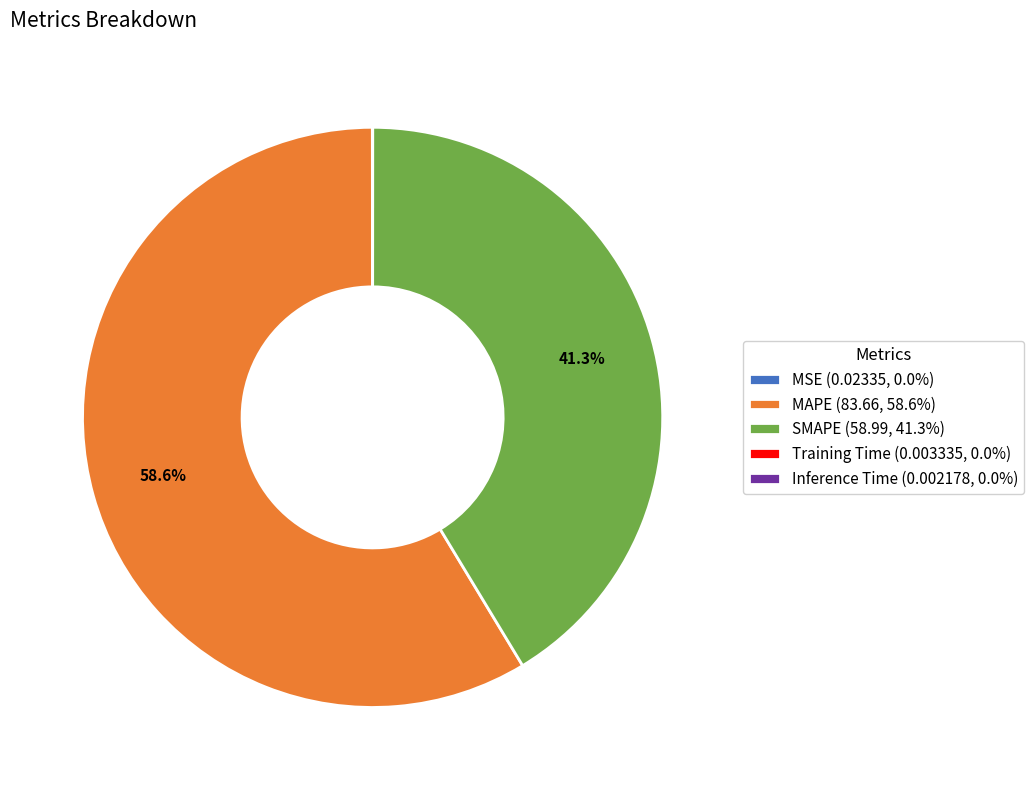

Does SMAPE account for over 50% of the chart?

No